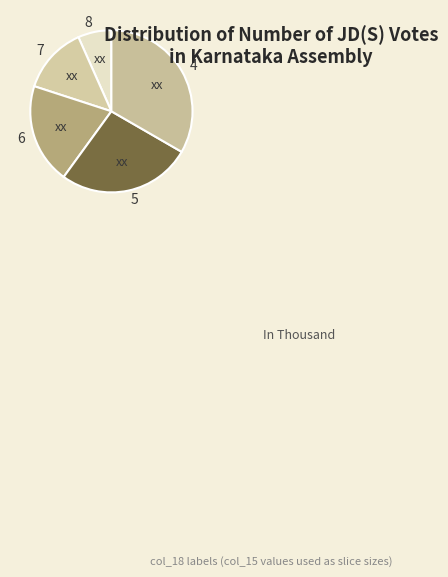

Which category has the smallest portion of the pie?

8